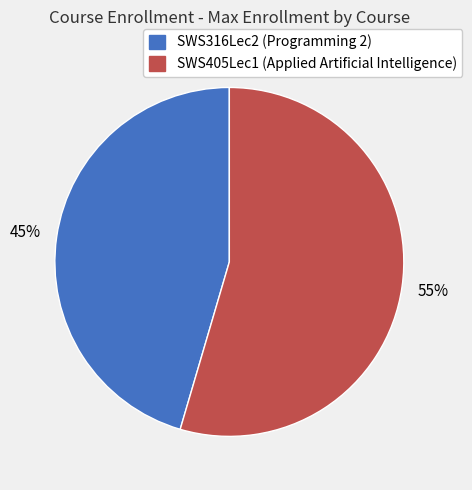

True or false: SWS316Lec2 accounts for 40% of the total.

False